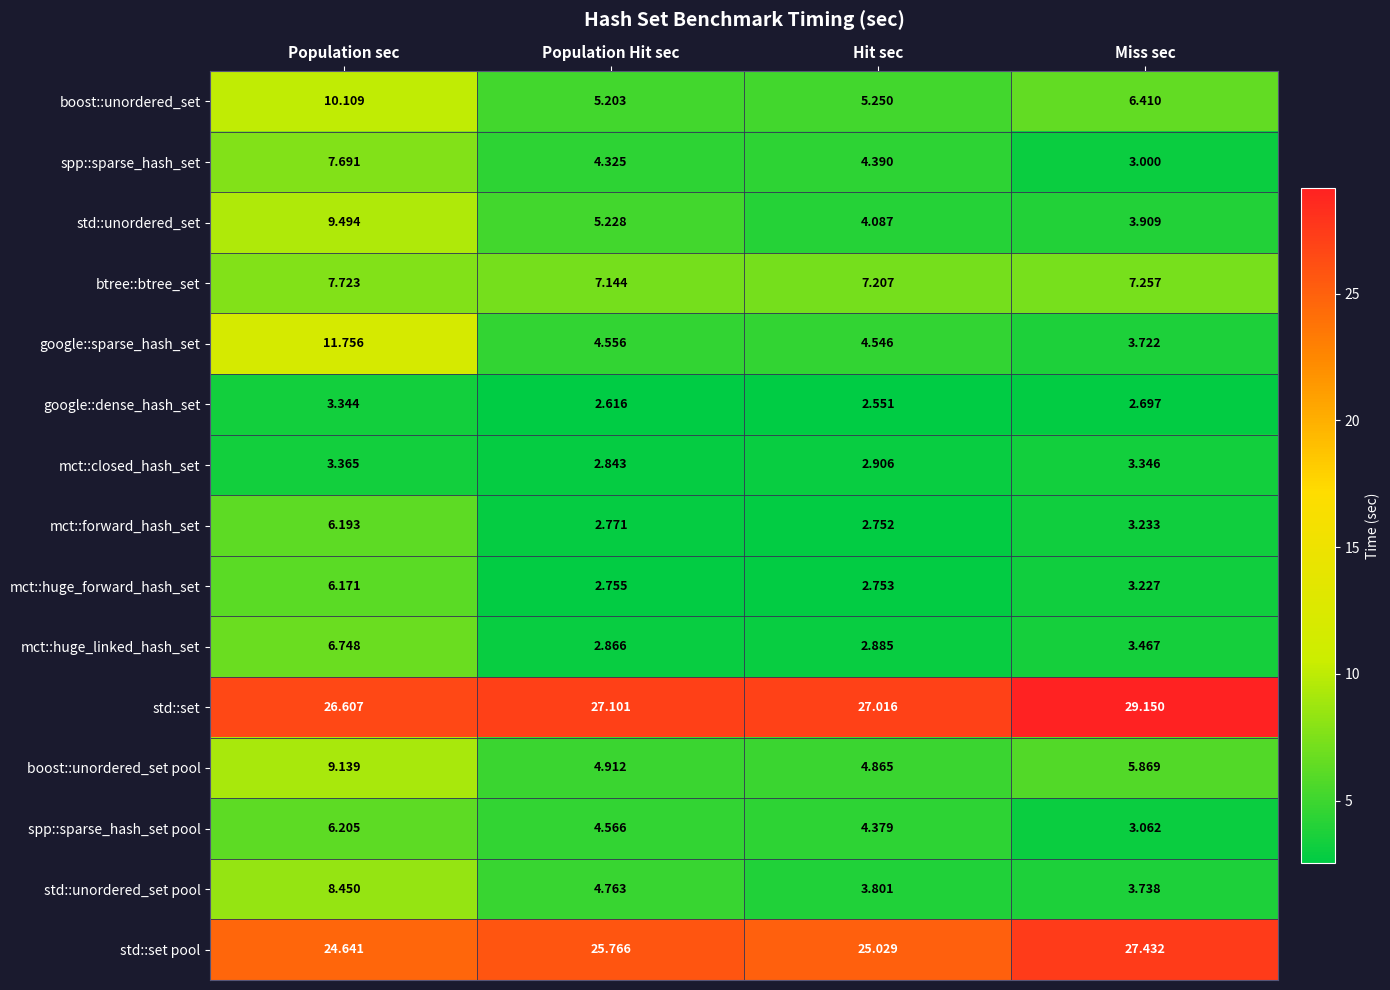

Which series has the largest range (max minus min)?

google::sparse_hash_set